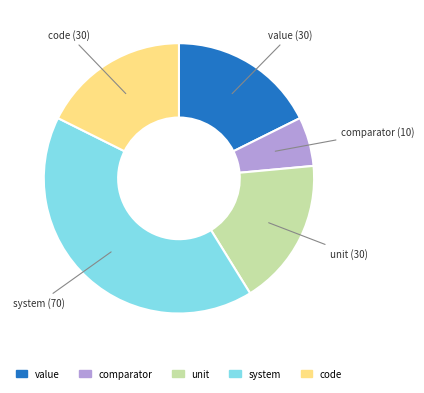

Is there a majority slice in this chart?

No